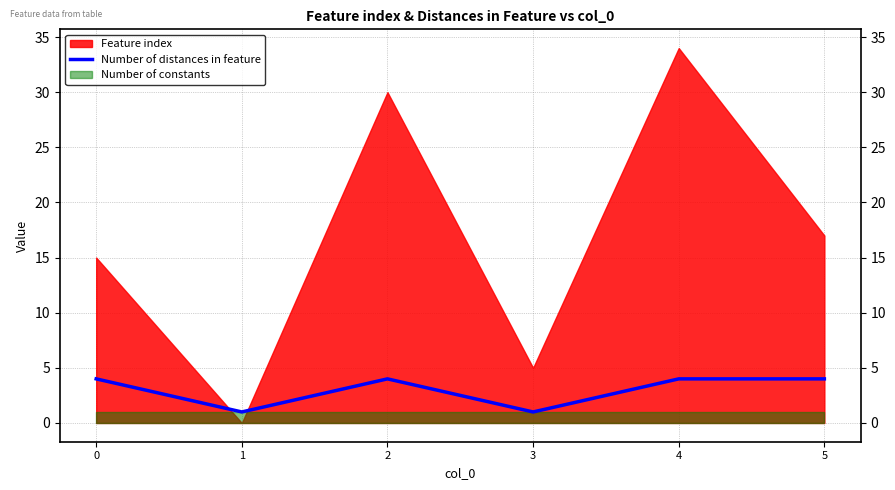

What is the highest value of the Number of distances in feature series?

4